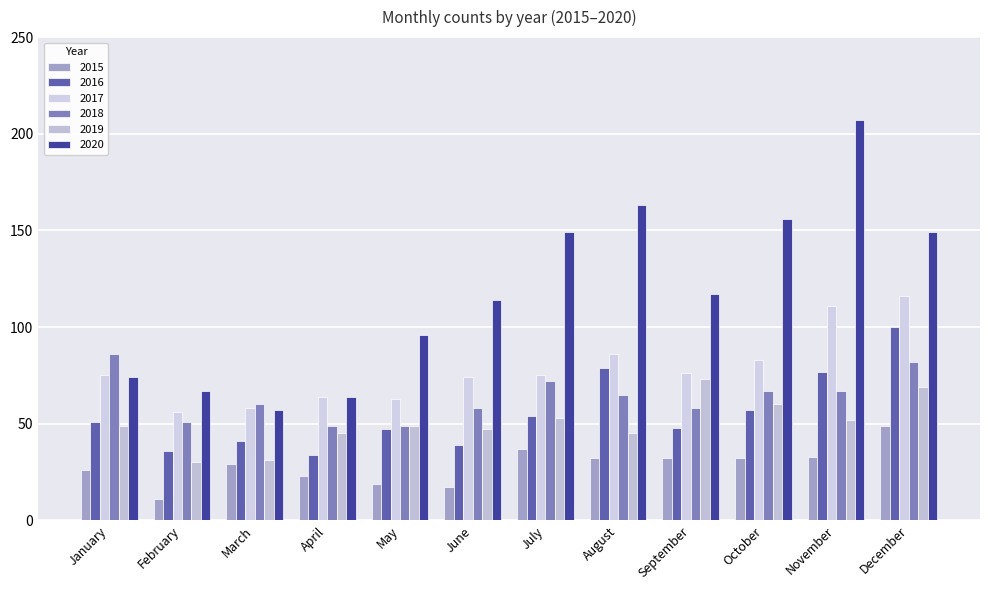

What is the average value of the 2015 series?

28